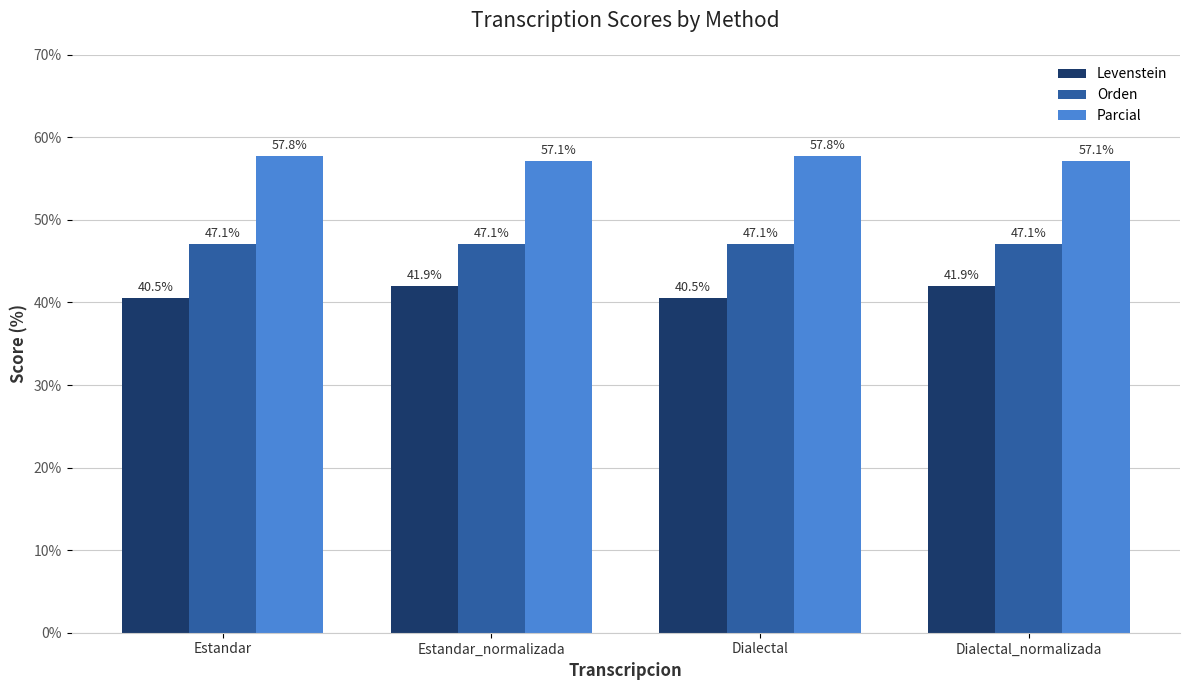

True or false: Parcial has a value of 89.6 at Estandar.

False